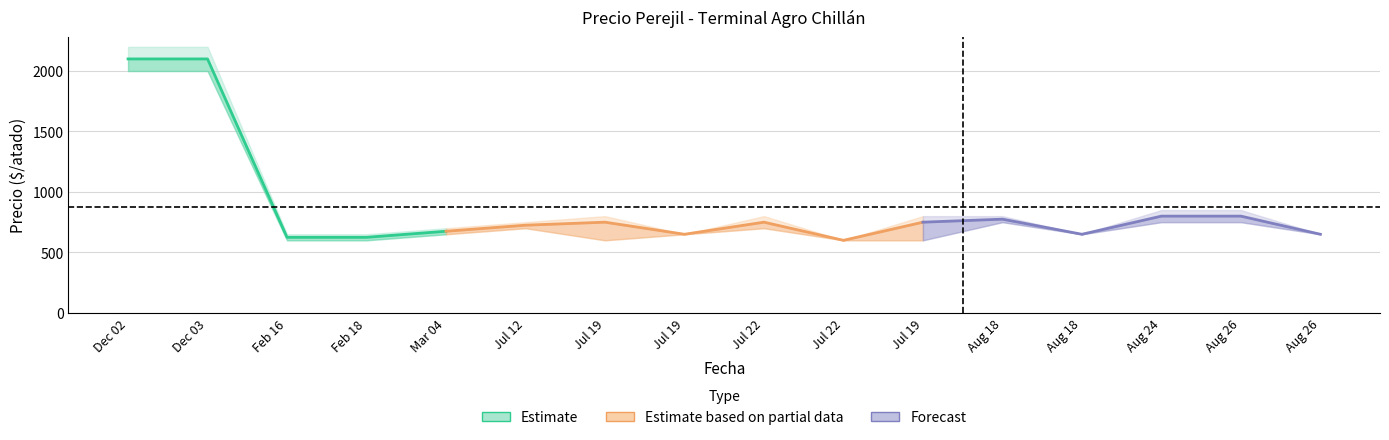

What is the difference between the maximum and minimum values in the Precio maximo series?

1600